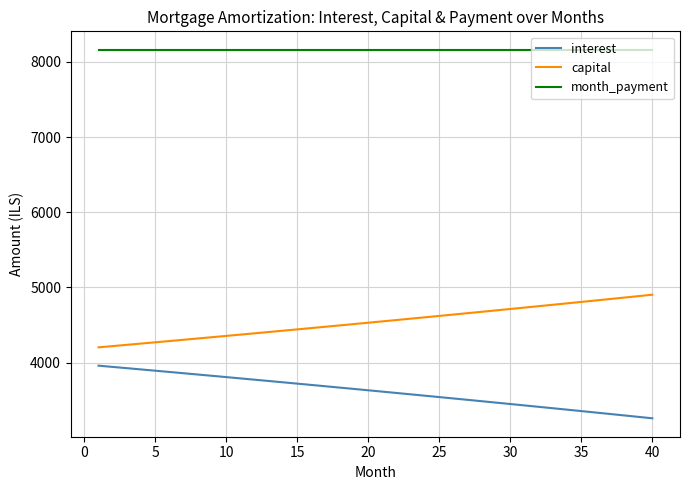

What is the lowest value of the capital series?

4202.3